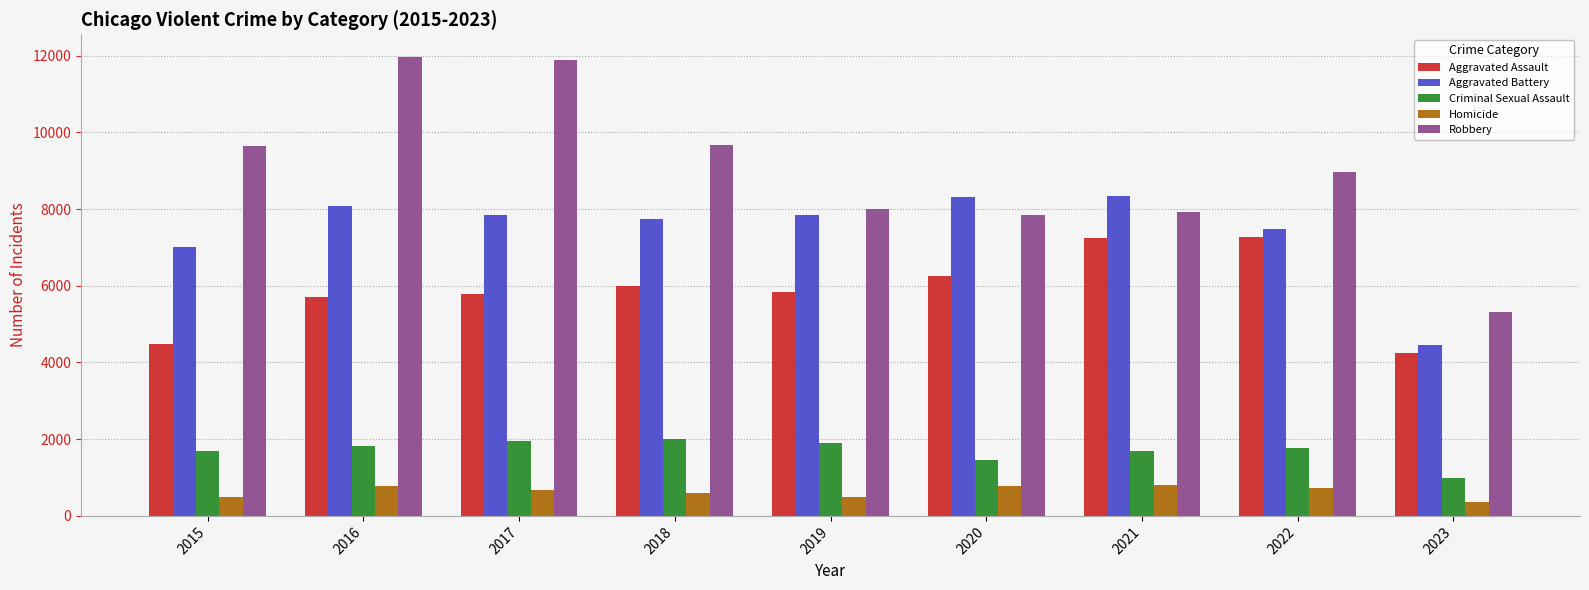

Is it true that Aggravated Battery equals 7018 at 2015?

True